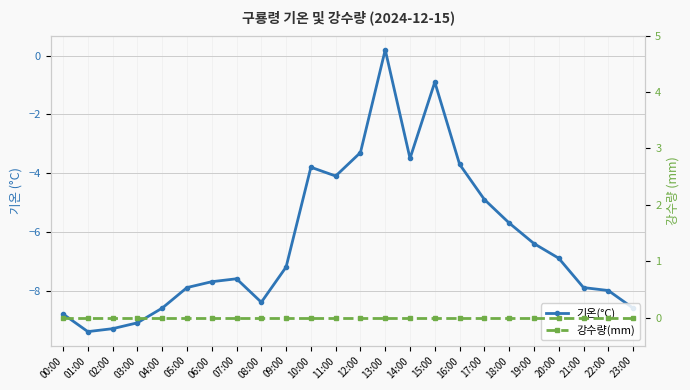

How many series are shown in this chart?

2